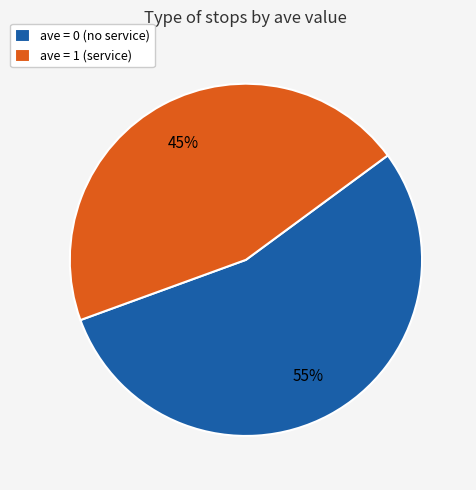

Which slice represents more than half of the pie?

ave = 0 (no service)